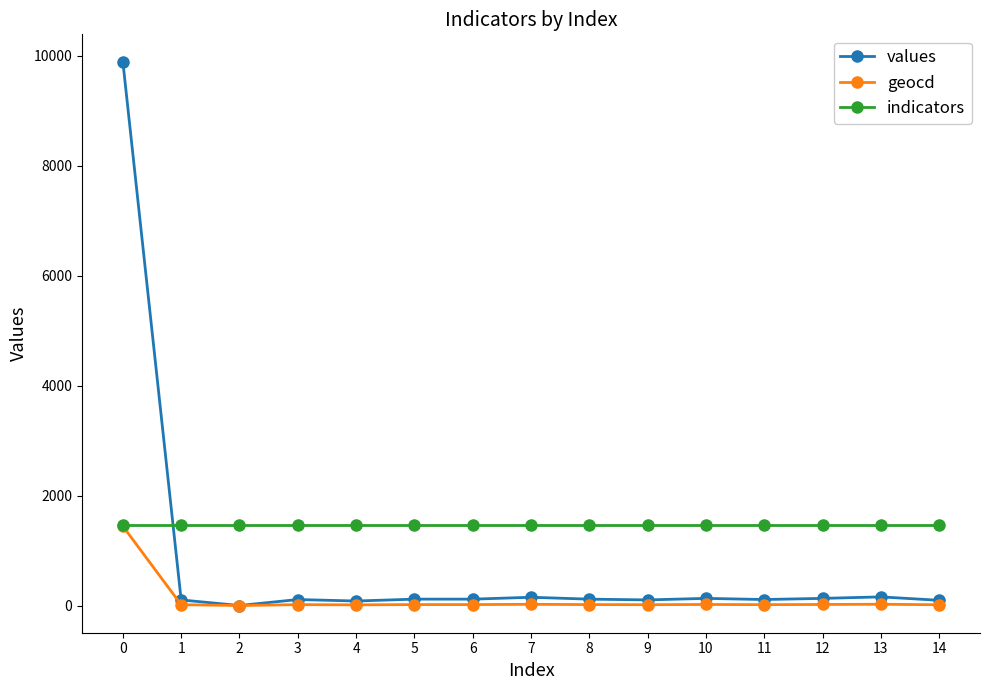

Which series has the largest total across all categories?

indicators